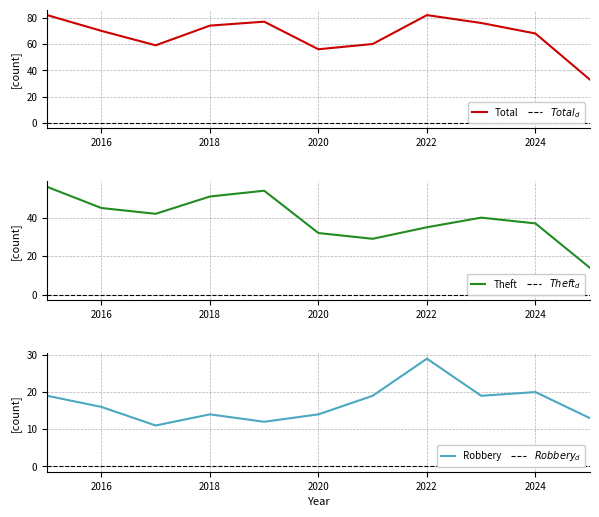

Where is the first local minimum for Theft?

2017